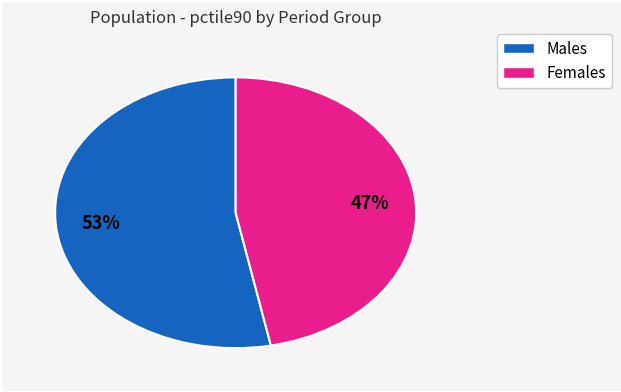

Is there any slice that represents more than half of the pie?

Yes